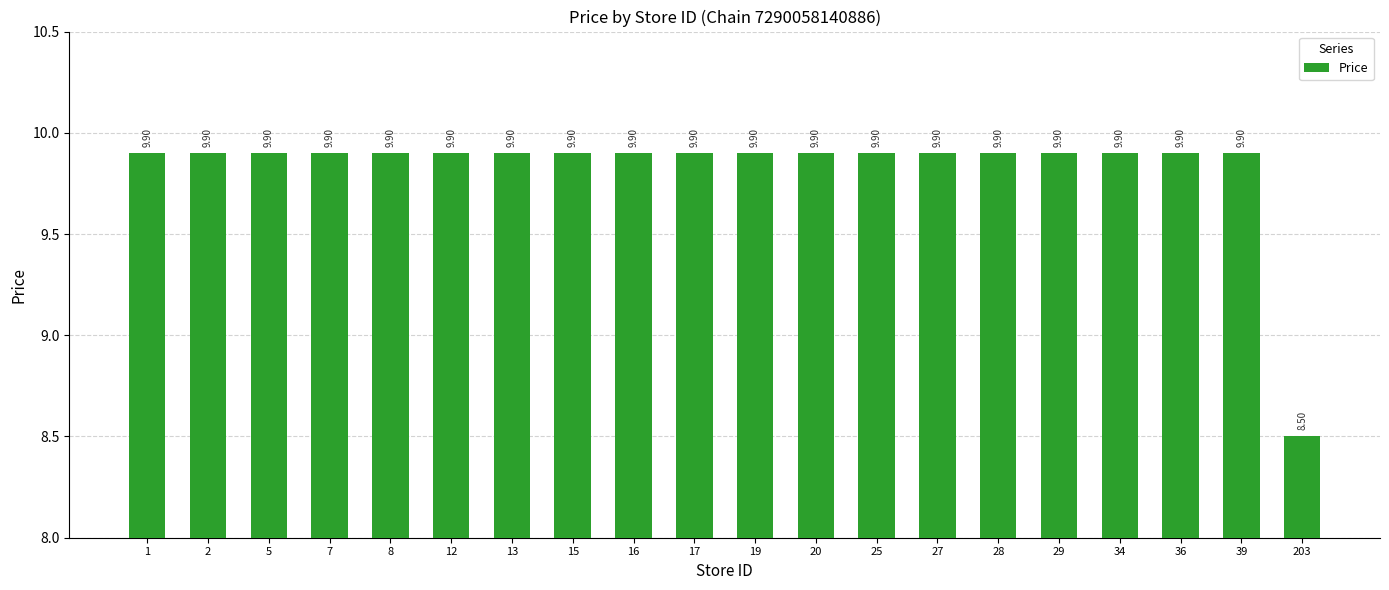

Approximately how many times larger is the value at 2 compared to 13?

1.0